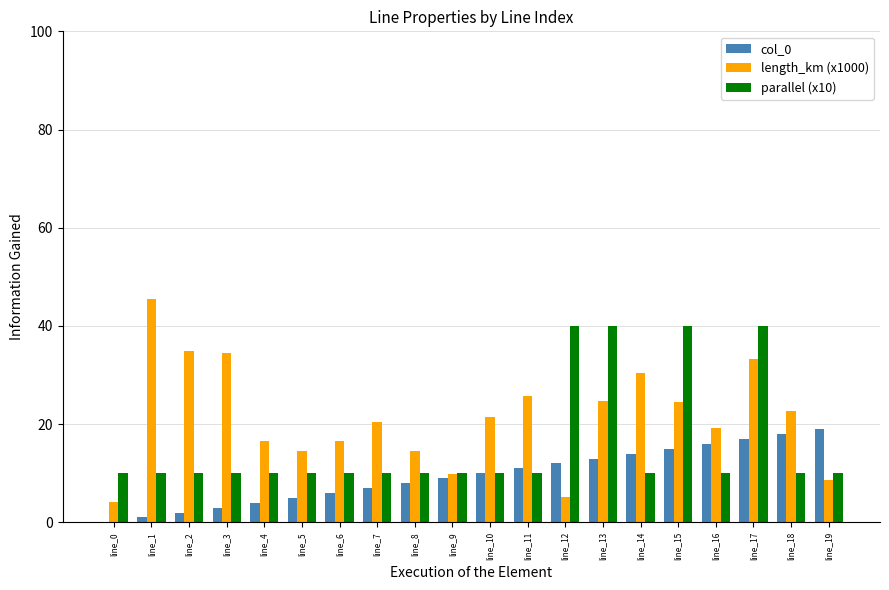

What is the sum of all parallel (x10) values?

320.0